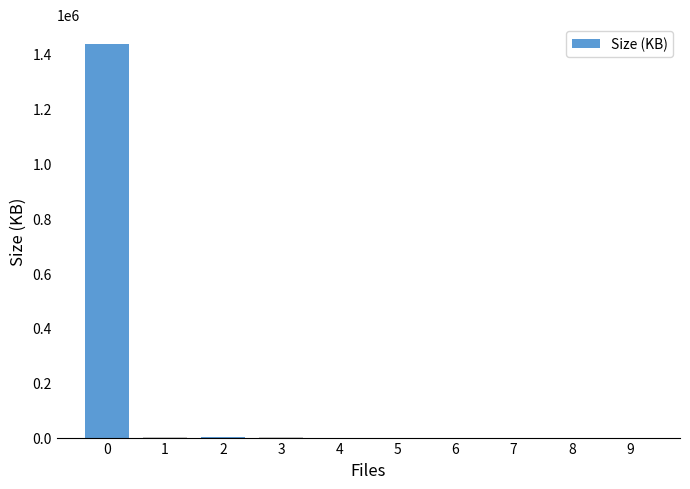

What is the maximum value shown in the chart?

1436549.1